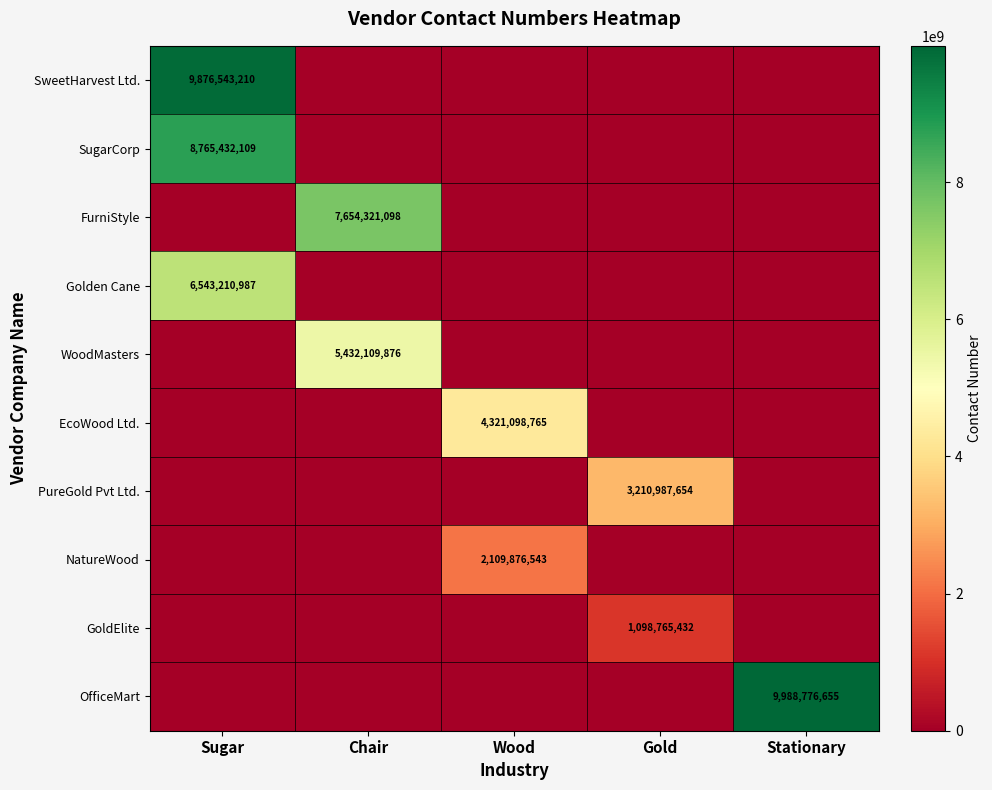

The value of SugarCorp at Sugar is 8765432109. True or false?

True